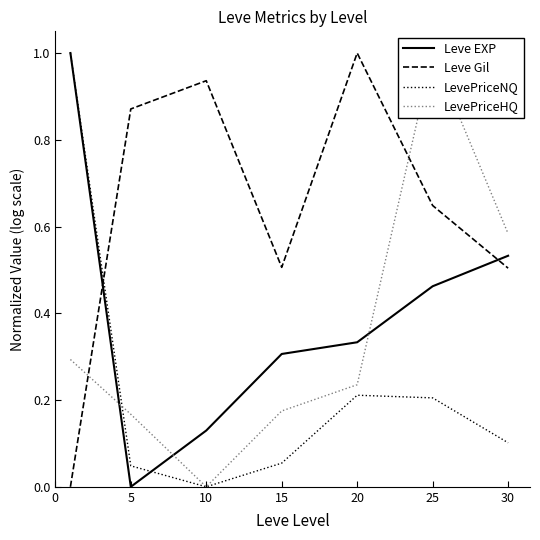

Count the LevePriceHQ values in the range 0 to 1.

7